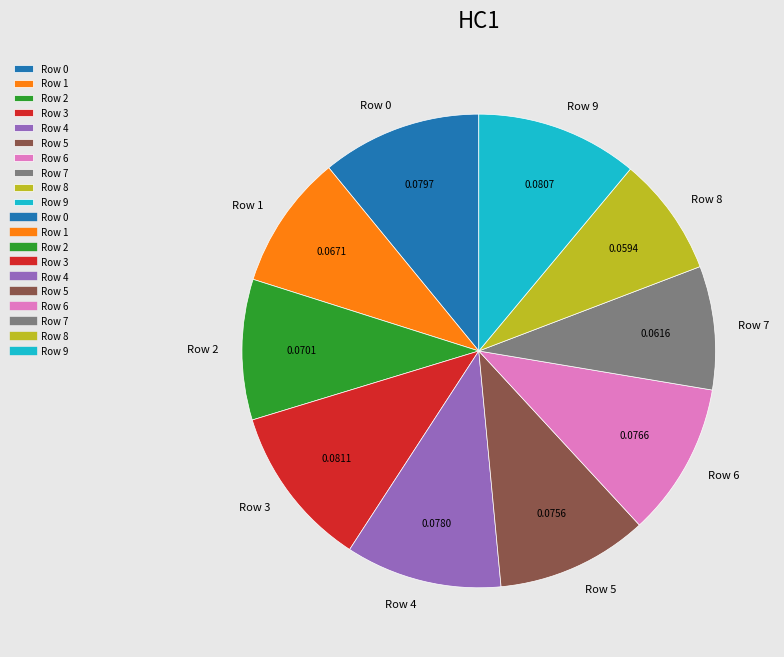

Between Row 9 and Row 1, which is larger?

Row 9